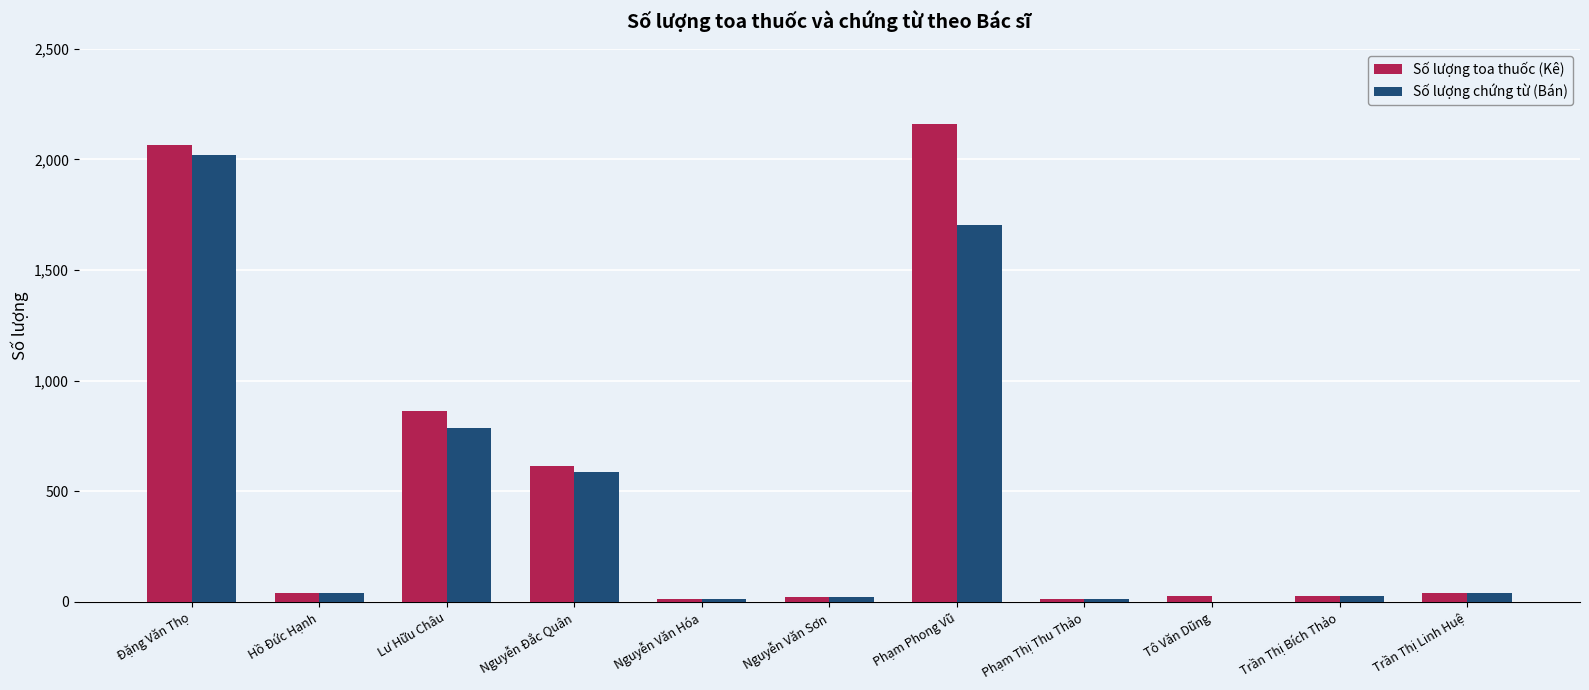

What is the sum of all Số lượng chứng từ (Bán) values?

5260